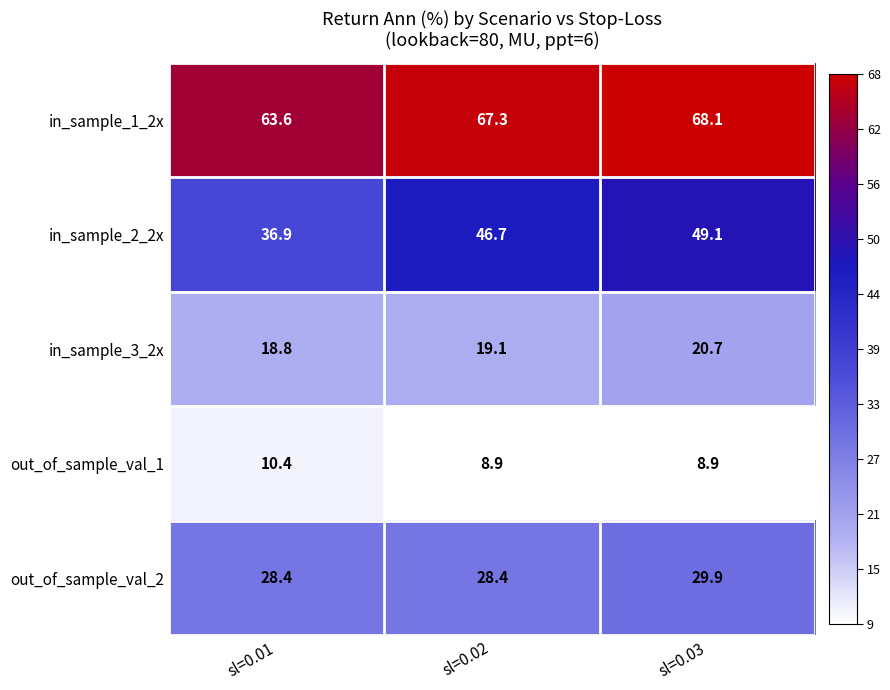

List the series in order of their overall mean, lowest first.

out_of_sample_val_1, in_sample_3_2x, out_of_sample_val_2, in_sample_2_2x, in_sample_1_2x